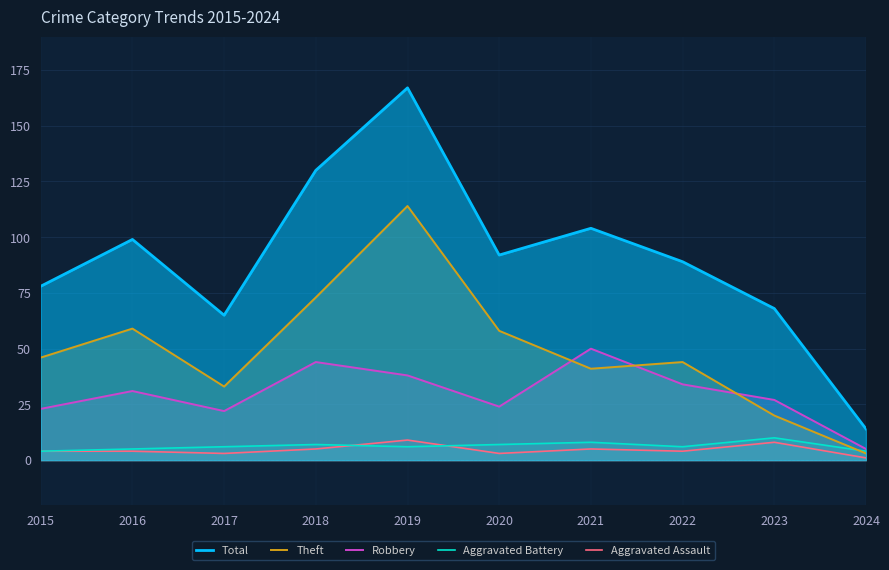

In Theft, how many points are higher than both neighbors (excluding endpoints)?

3